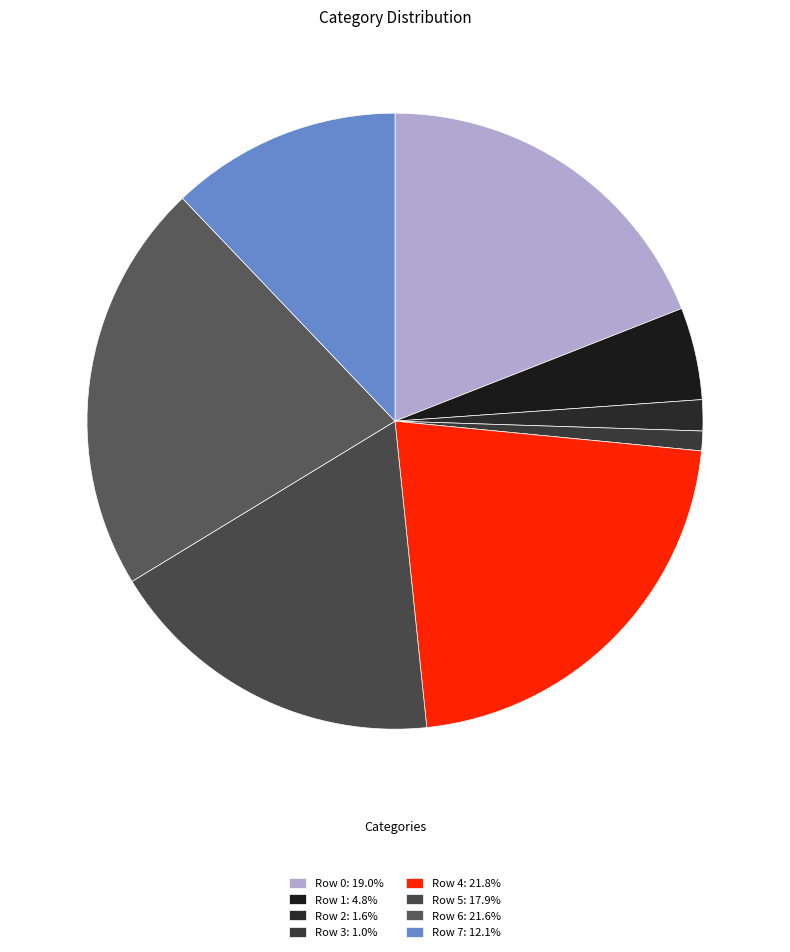

How many segments does this pie chart have?

8